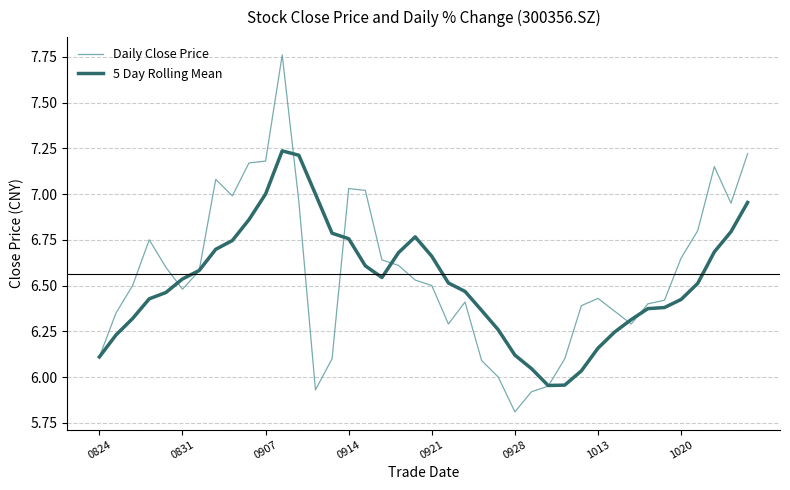

Which series has the widest spread of values?

Daily Close Price